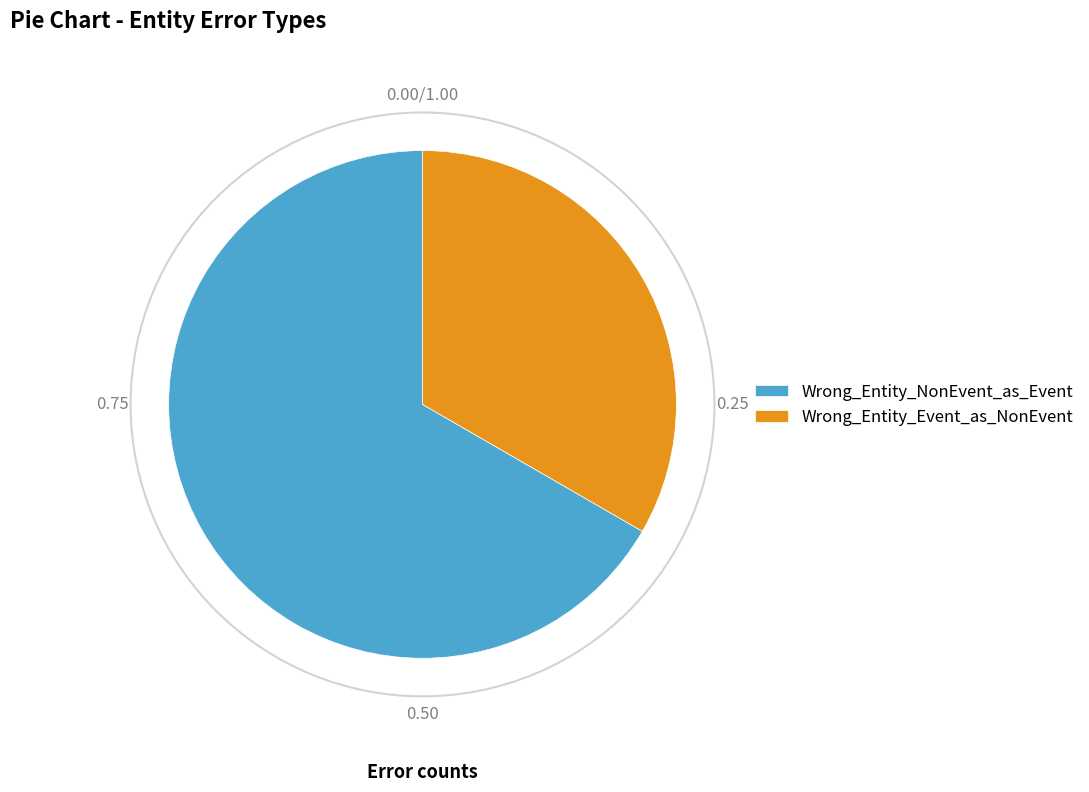

Is the sum of Wrong_Entity_Event_as_NonEvent and Wrong_Entity_NonEvent_as_Event greater than half?

Yes